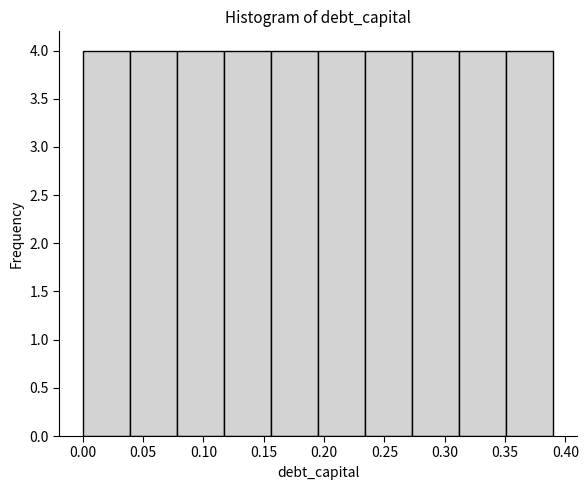

Reading left to right, list every bar in this chart as the range it spans on the x-axis followed by its height. Neither the bar edges nor the heights are printed on the chart, so give them approximately, as read against the axes.

0.000 to 0.039: 4
0.039 to 0.078: 4
0.078 to 0.117: 4
0.117 to 0.156: 4
0.156 to 0.195: 4
0.195 to 0.234: 4
0.234 to 0.273: 4
0.273 to 0.312: 4
0.312 to 0.351: 4
0.351 to 0.390: 4